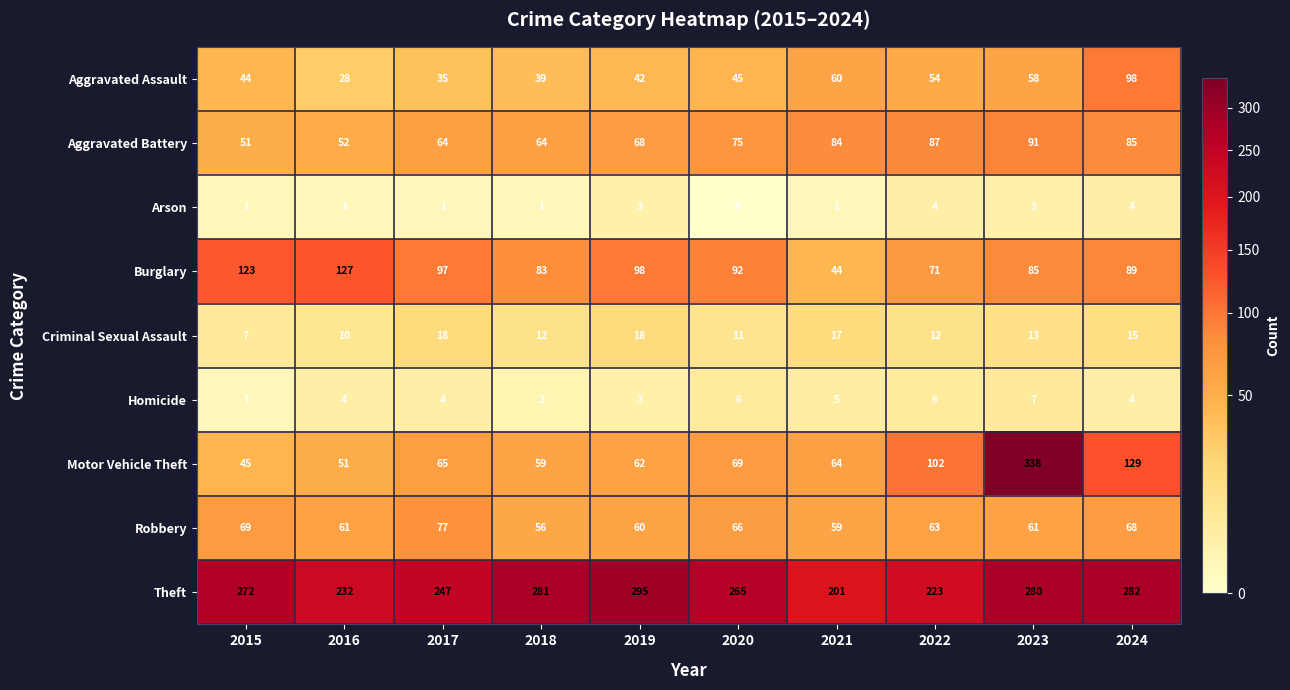

What is the sum of the Robbery values at 2022 and 2020?

129